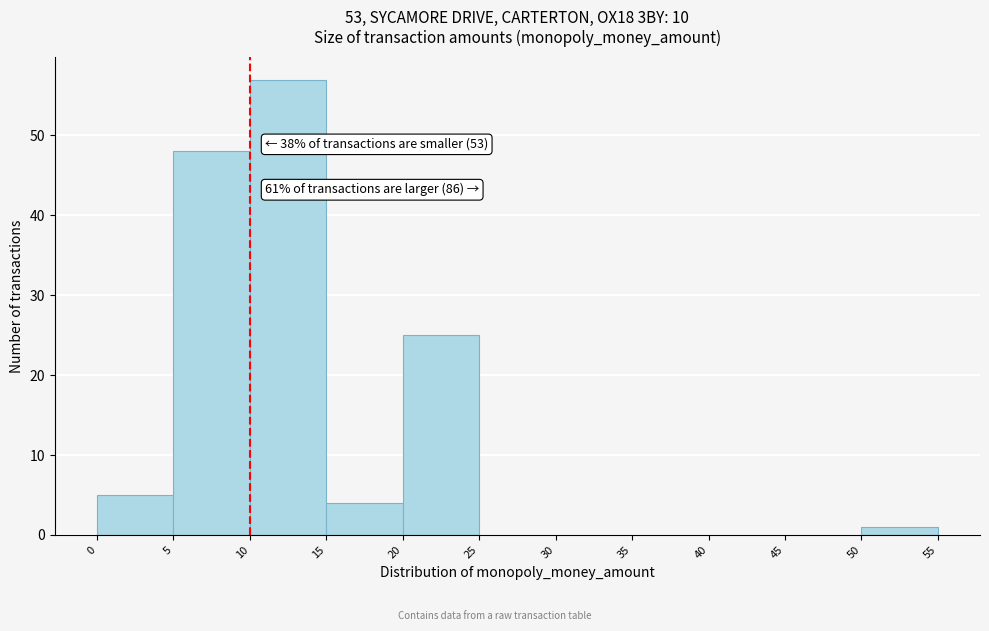

Over which range of the x-axis is the bar tallest?

10 to 15